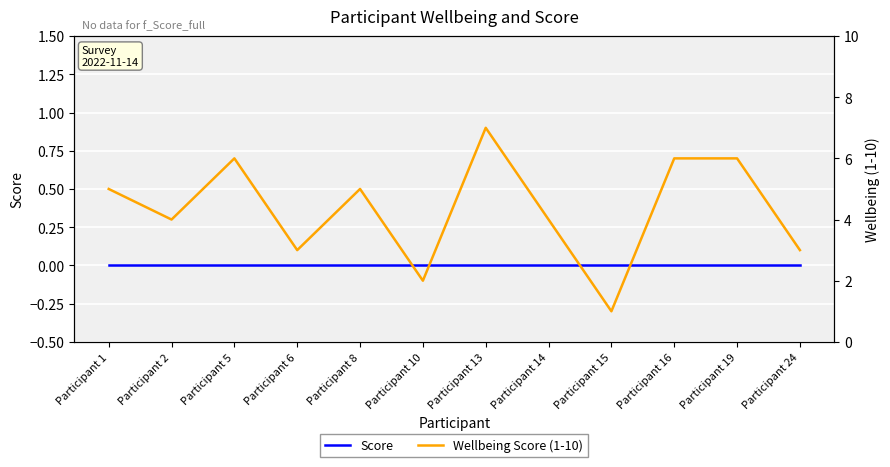

True or false: Score and Wellbeing Score (1-10) intersect in this chart.

False